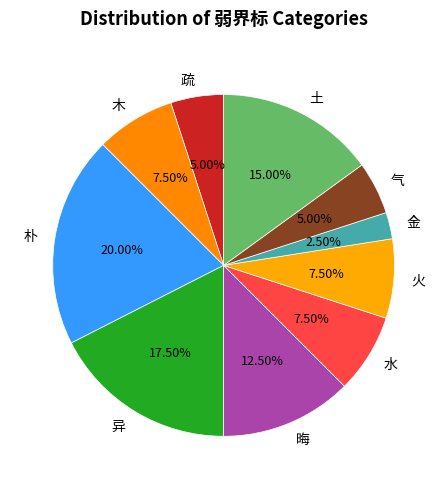

Does 火 represent more than half of the total?

No